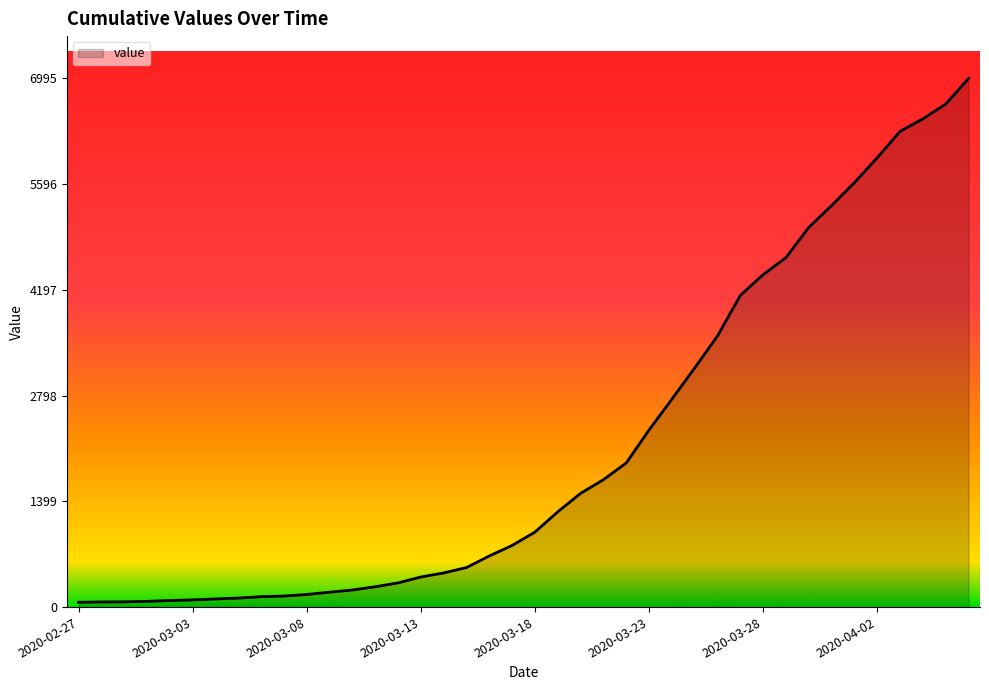

What is the greatest value displayed?

6995